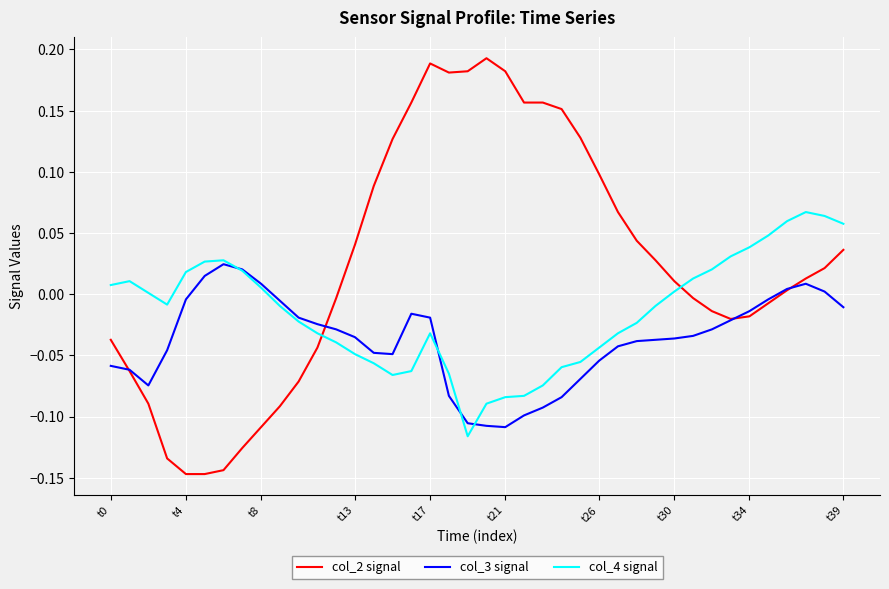

Which series has the largest total across all categories?

col_2 signal